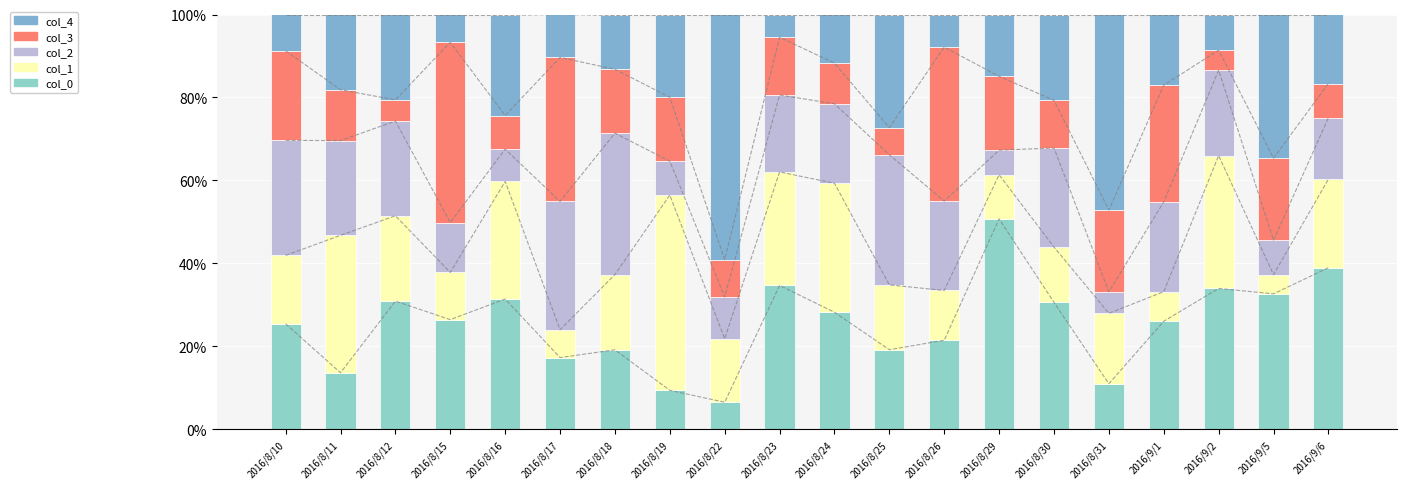

Reading left to right, transcribe all the data shown in this chart.

col_0: 25.5	13.7	30.9	26.5	31.4	17.3	19.2	9.4	6.5	34.7	28.2	19.2	21.5	50.7	30.6	11.0	26.1	34.0	32.7	39.0
col_1: 16.5	33.1	20.6	11.4	28.3	6.7	18.1	47.1	15.3	27.3	31.1	15.6	12.0	10.6	13.3	17.0	7.1	32.0	4.6	21.3
col_2: 27.7	22.8	22.8	12.0	7.8	30.9	34.1	8.2	10.1	18.5	19.2	31.4	21.5	5.9	23.9	5.2	21.6	20.6	8.3	14.8
col_3: 21.6	12.3	5.1	43.4	8.1	34.7	15.4	15.4	9.0	13.9	9.8	6.6	37.1	17.8	11.5	19.7	28.1	4.8	19.8	8.3
col_4: 8.8	18.1	20.6	6.7	24.3	10.3	13.2	19.9	59.1	5.5	11.7	27.3	7.9	14.9	20.7	47.1	17.0	8.6	34.6	16.6